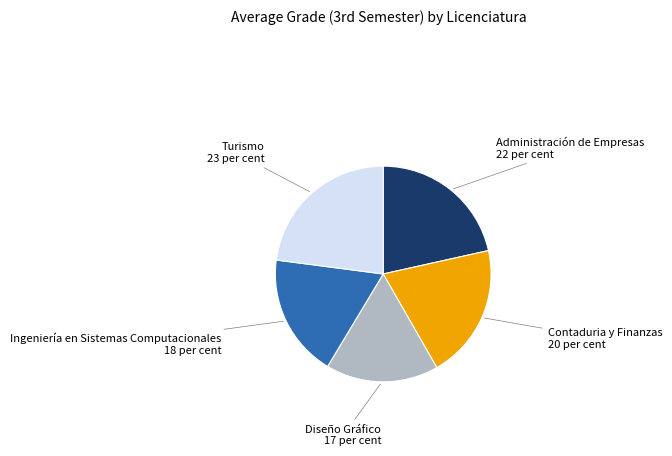

Does any single category account for the majority?

No